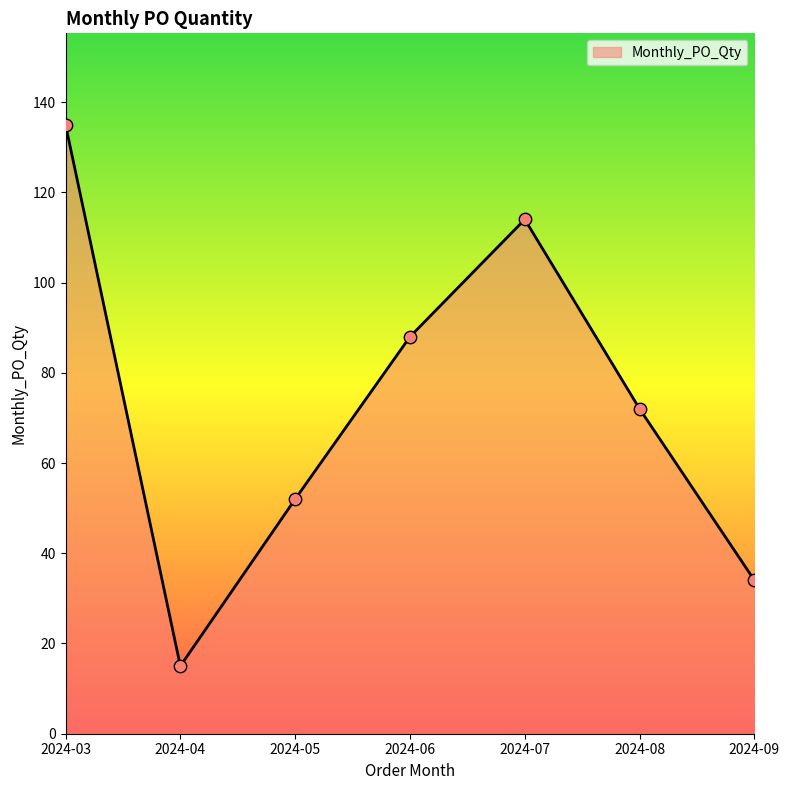

What is the change in value from 2024-03 to 2024-05?

-83